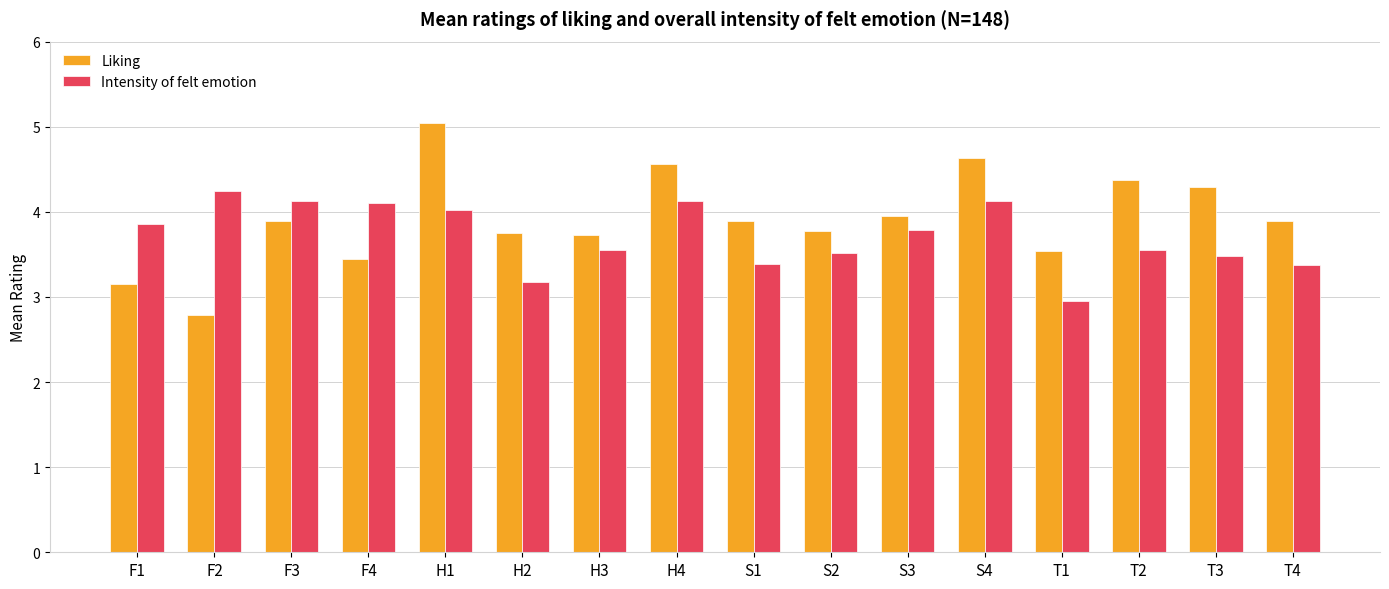

What is the label of the 1st bar from the right?

T4